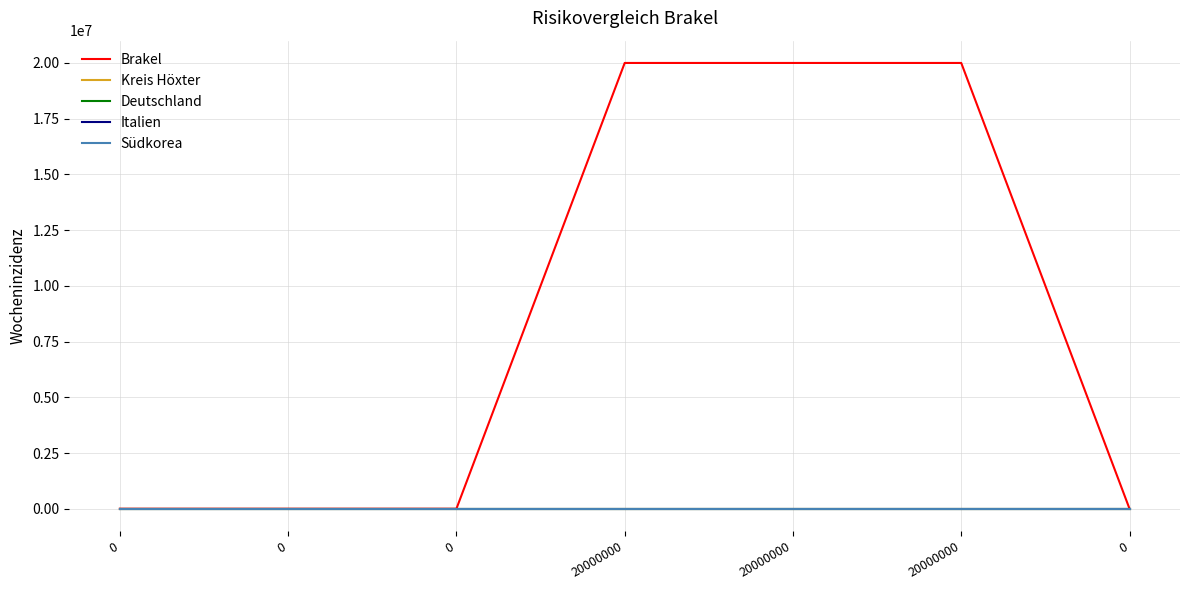

How many Brakel values are between 0 and 20000000?

7